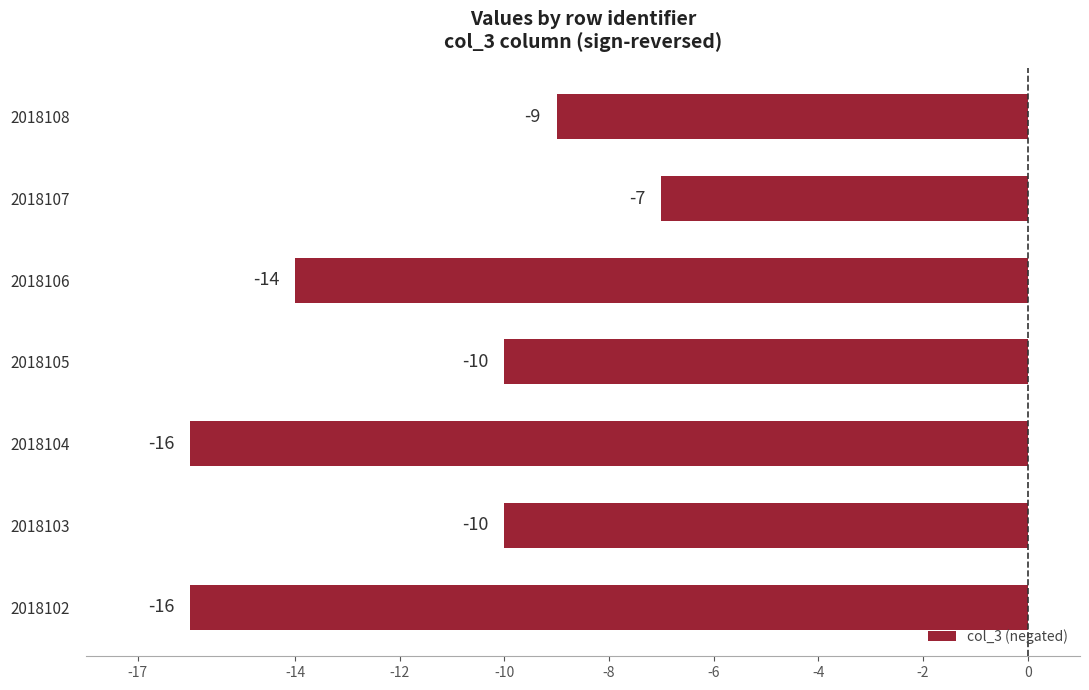

What value does the data have at 2018106?

-14